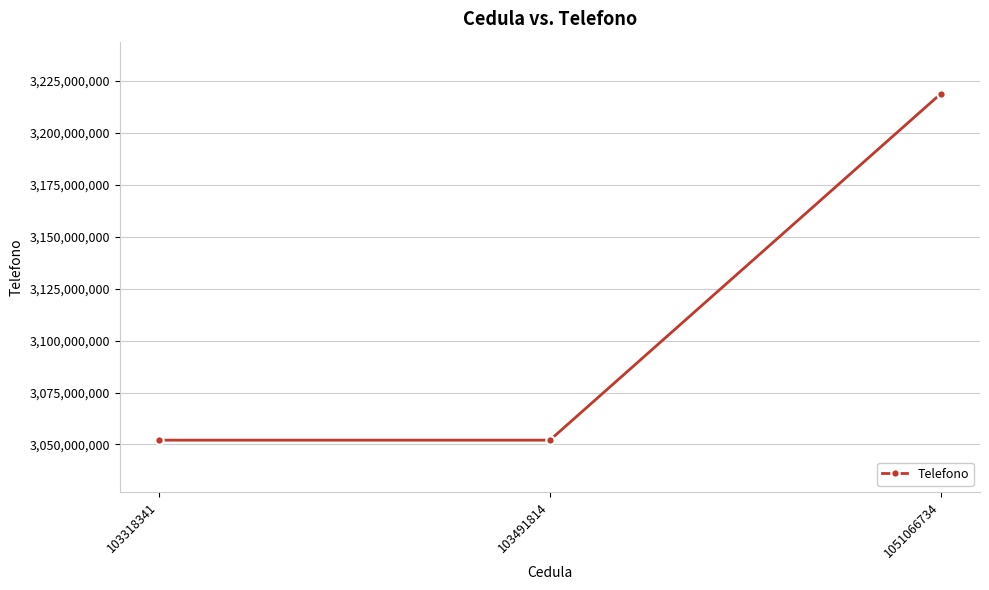

Reading left to right, what are all the values shown in this chart?

103318341=3052076540	103491814=3052076540	1051066734=3218896433